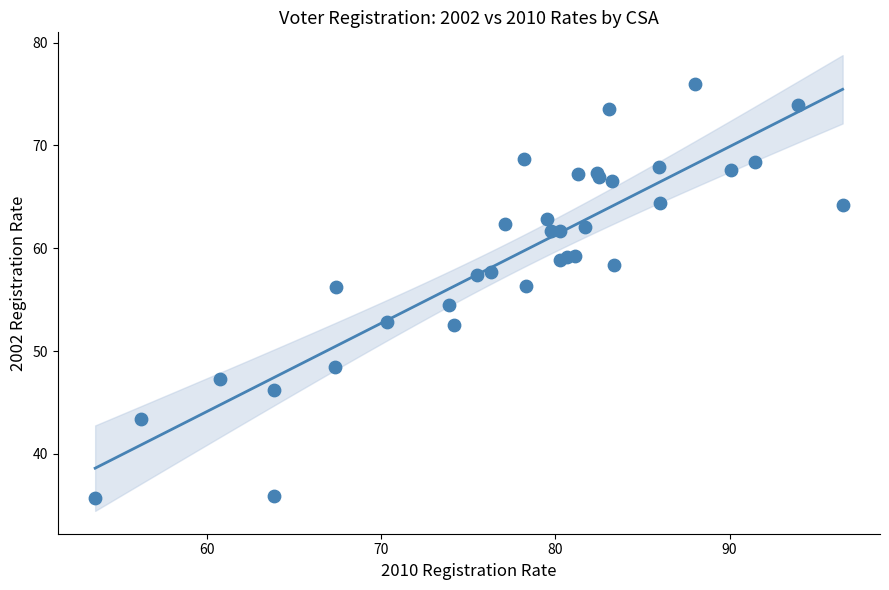

What Y value in the scatter plot is closest to 55?

54.5